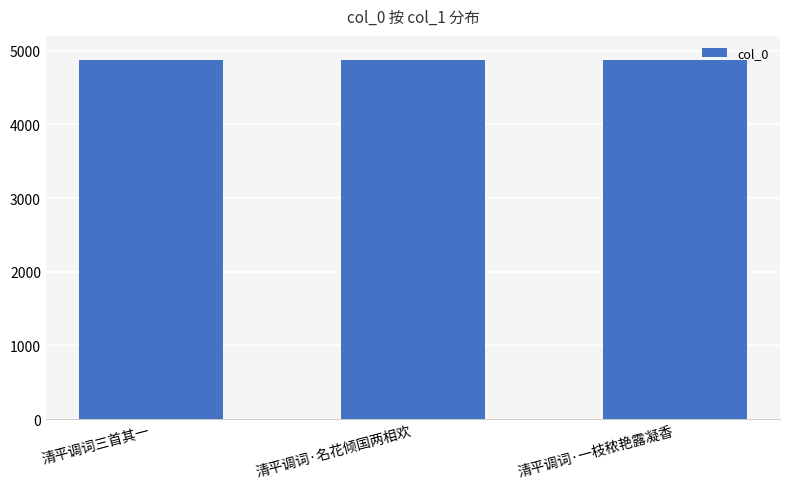

The value at 清平调词三首其一 is 4867. True or false?

True